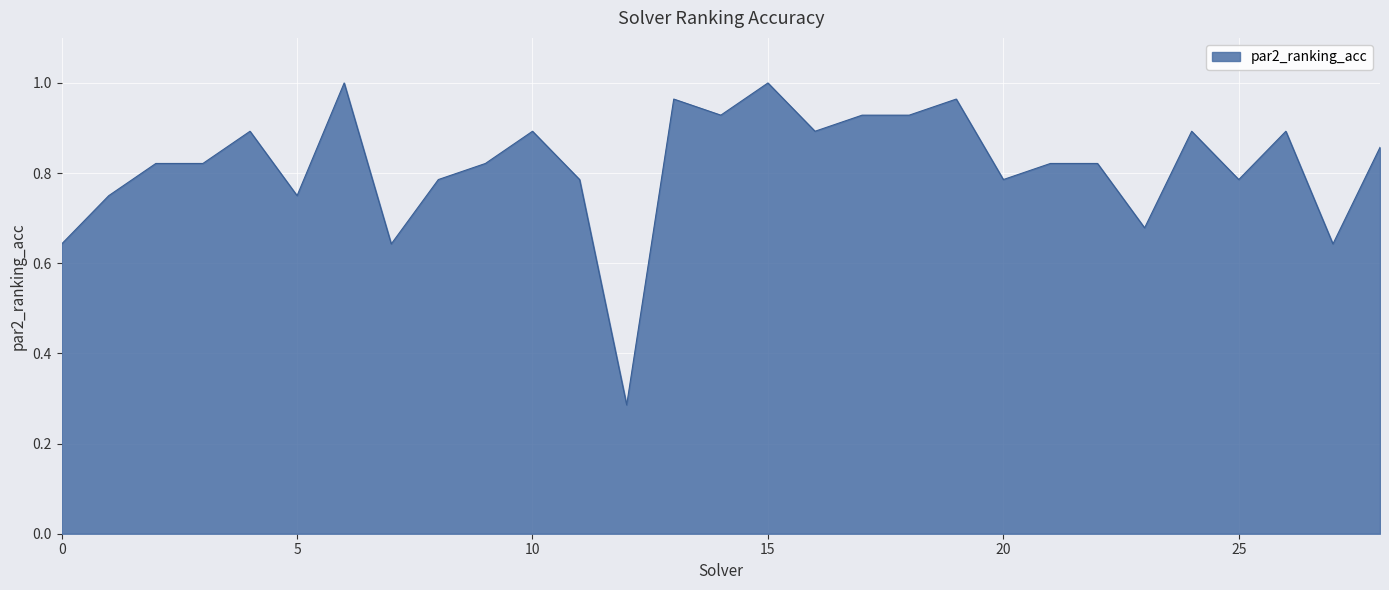

Is this an area chart (filled region under the line)?

Yes